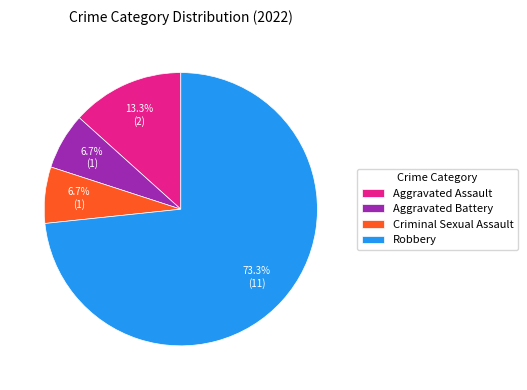

How much of the chart is everything except Robbery?

26.7%